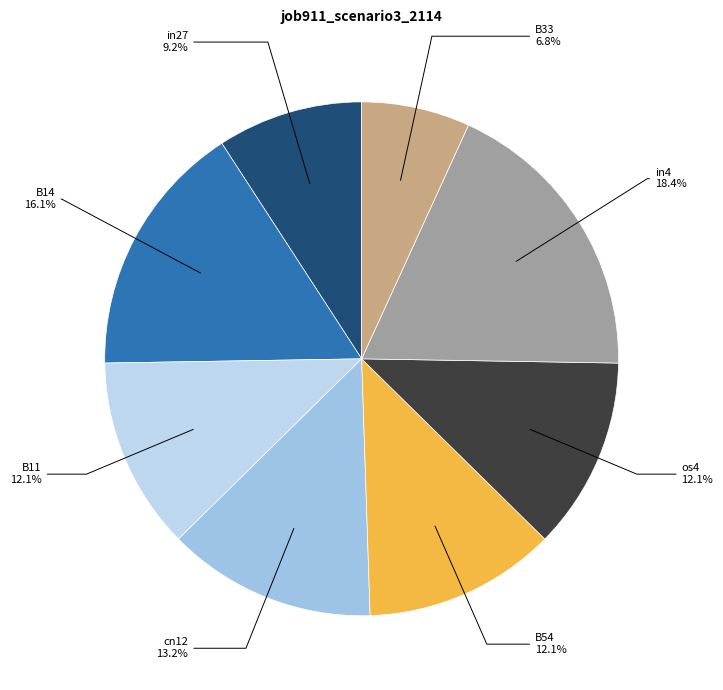

Approximately how many times larger is the value at B11 compared to in4?

0.7